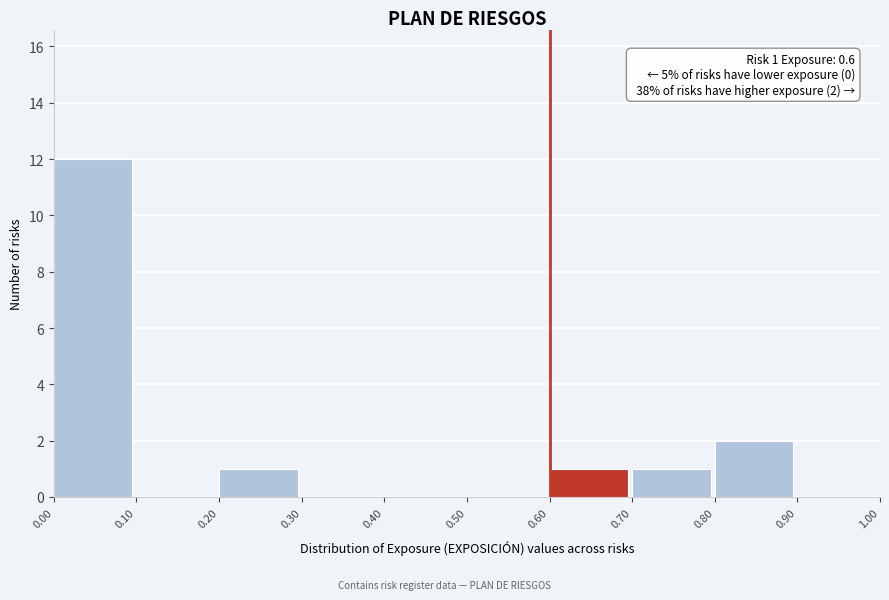

Over which range of the x-axis is the bar tallest?

0.00 to 0.10